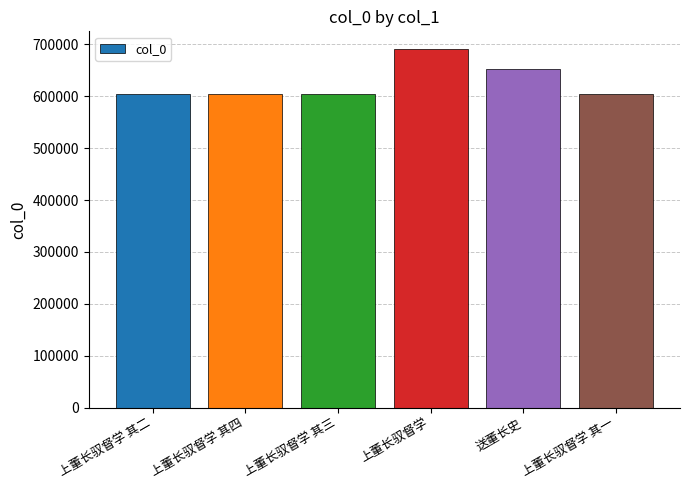

Where is the data nearest to the value 647824?

送董长史